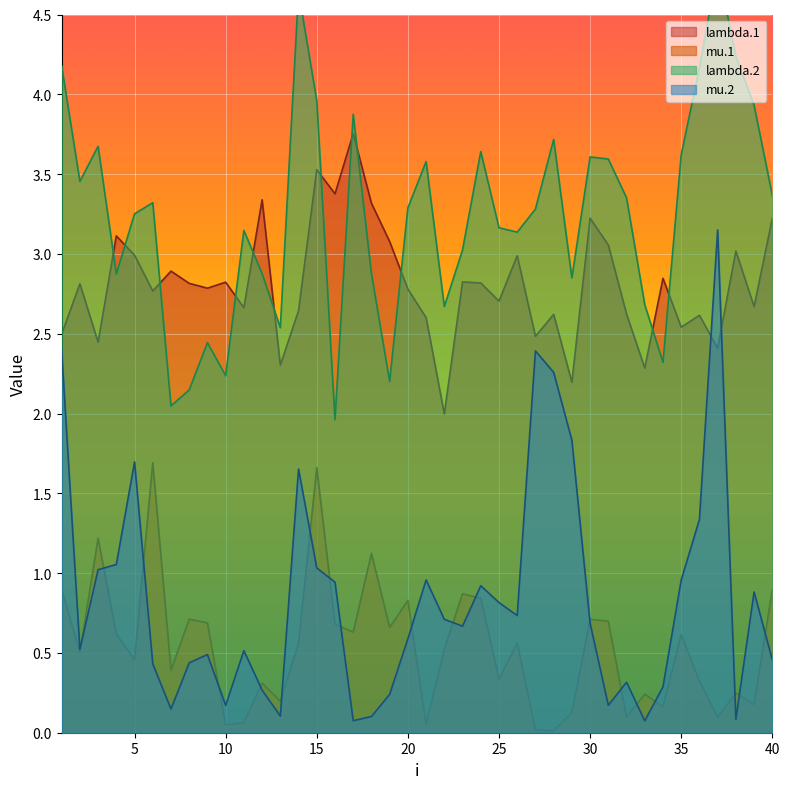

How many categories are shown in the chart?

40